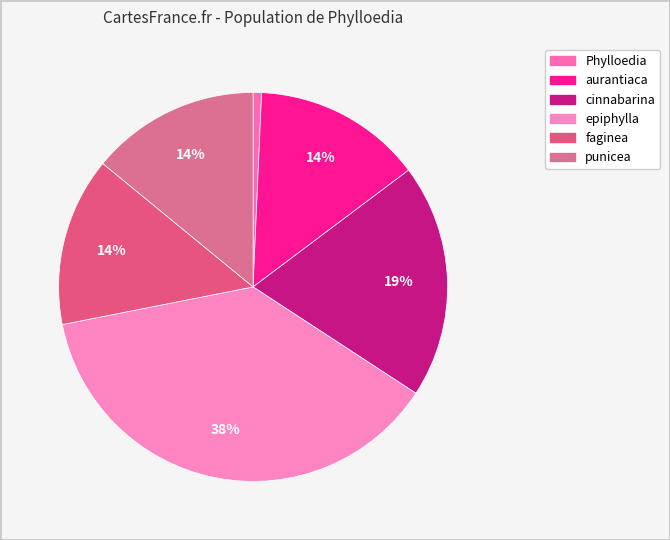

What percentage is NOT represented by aurantiaca?

86.0%